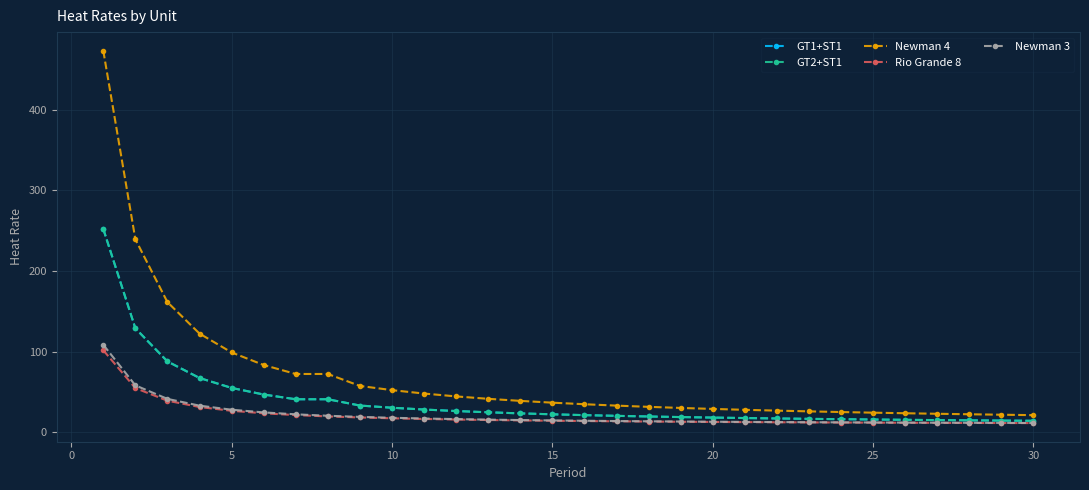

At how many categories does at least one series exceed 40?

13